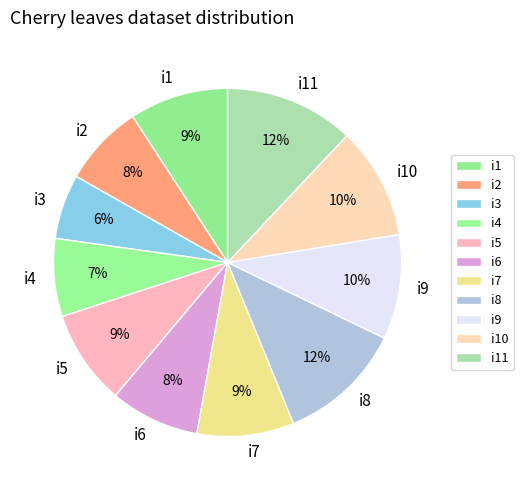

True or false: i10 accounts for 10% of the total.

True